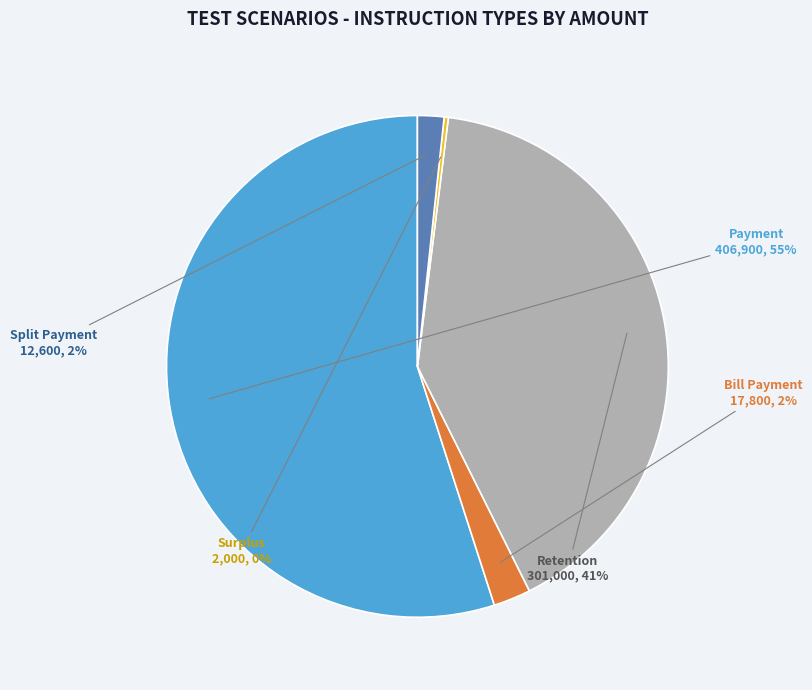

Which category accounts for the majority?

Payment